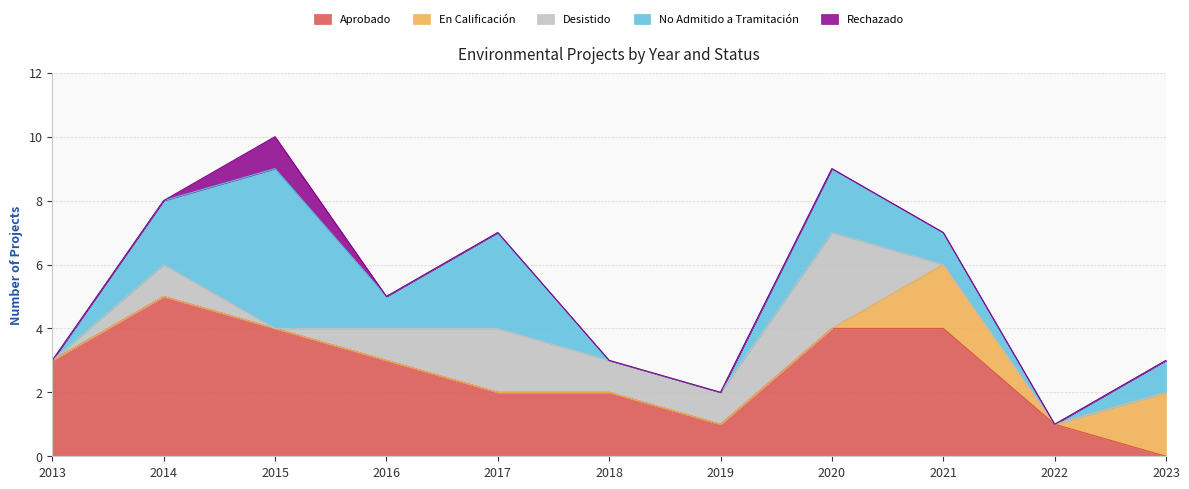

How many values in No Admitido a Tramitación are above zero?

7